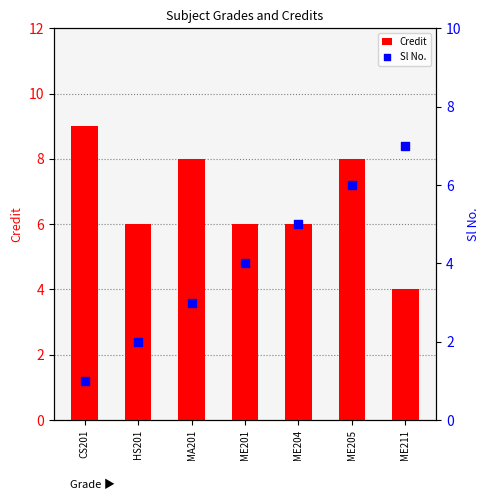

What is the total value across all series at HS201?

8